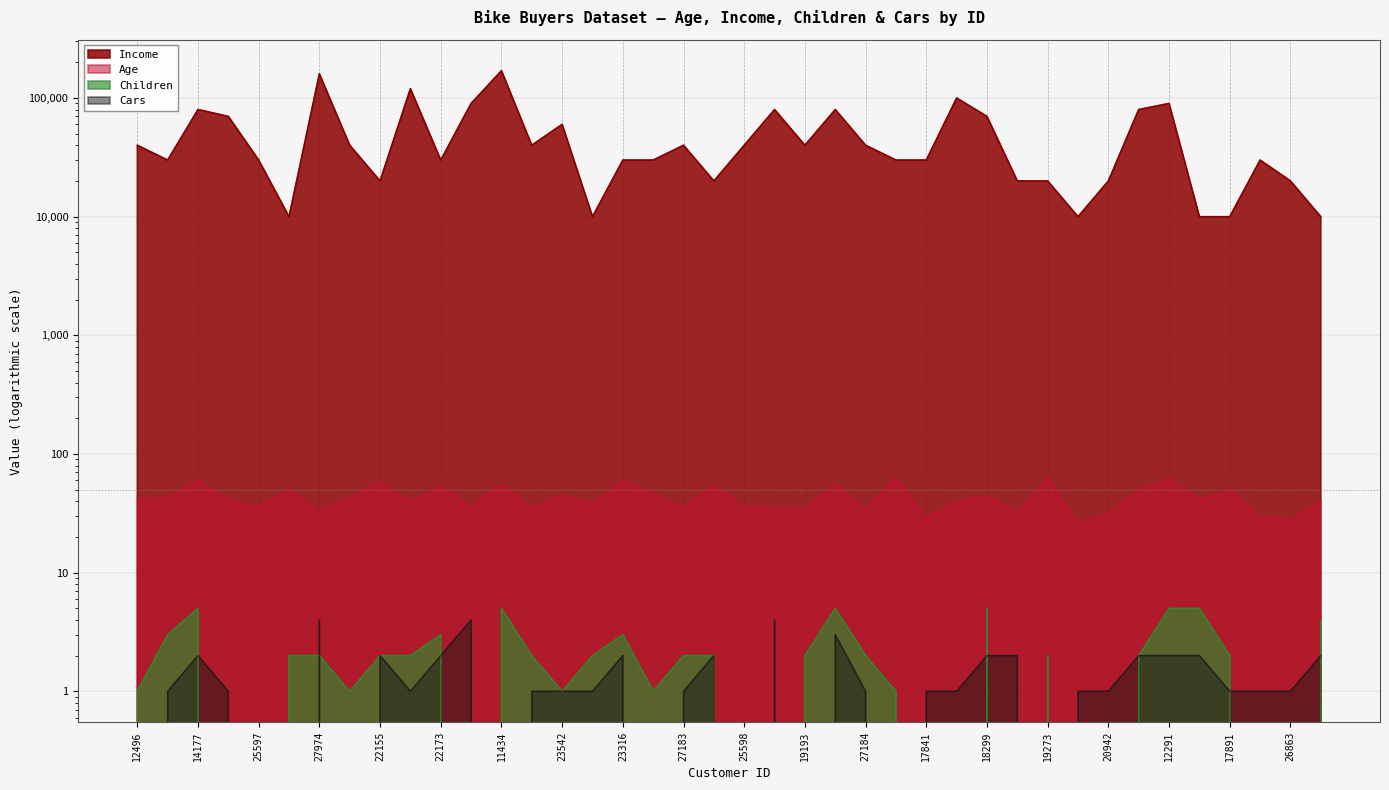

Reading left to right, list all the values displayed in this chart.

Age: 42	43	60	41	36	50	33	43	58	40	54	36	55	35	45	38	59	47	35	55	36	35	35	56	34	63	29	40	44	32	63	26	31	50	62	41	50	30	28	40
Income: 40000	30000	80000	70000	30000	10000	160000	40000	20000	120000	30000	90000	170000	40000	60000	10000	30000	30000	40000	20000	40000	80000	40000	80000	40000	30000	30000	100000	70000	20000	20000	10000	20000	80000	90000	10000	10000	30000	20000	10000
Children: 1	3	5	0	0	2	2	1	2	2	3	0	5	2	1	2	3	1	2	2	0	0	2	5	2	1	0	0	5	0	2	0	0	2	5	5	2	0	0	4
Cars: 0	1	2	1	0	0	4	0	2	1	2	4	0	1	1	1	2	0	1	2	0	4	0	3	1	0	1	1	2	2	0	1	1	2	2	2	1	1	1	2